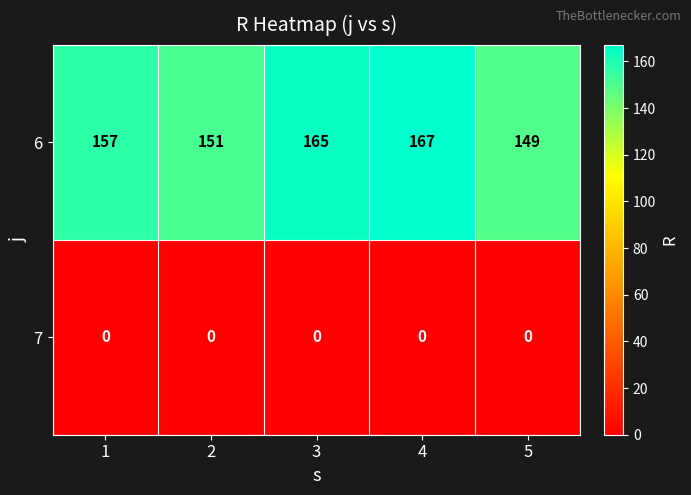

Between 1 and 3, which series saw the biggest shift?

6